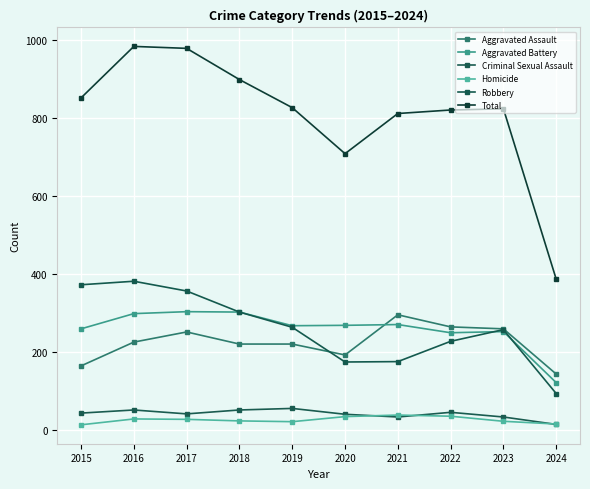

What is the sum of the Homicide values at 2022 and 2016?

63